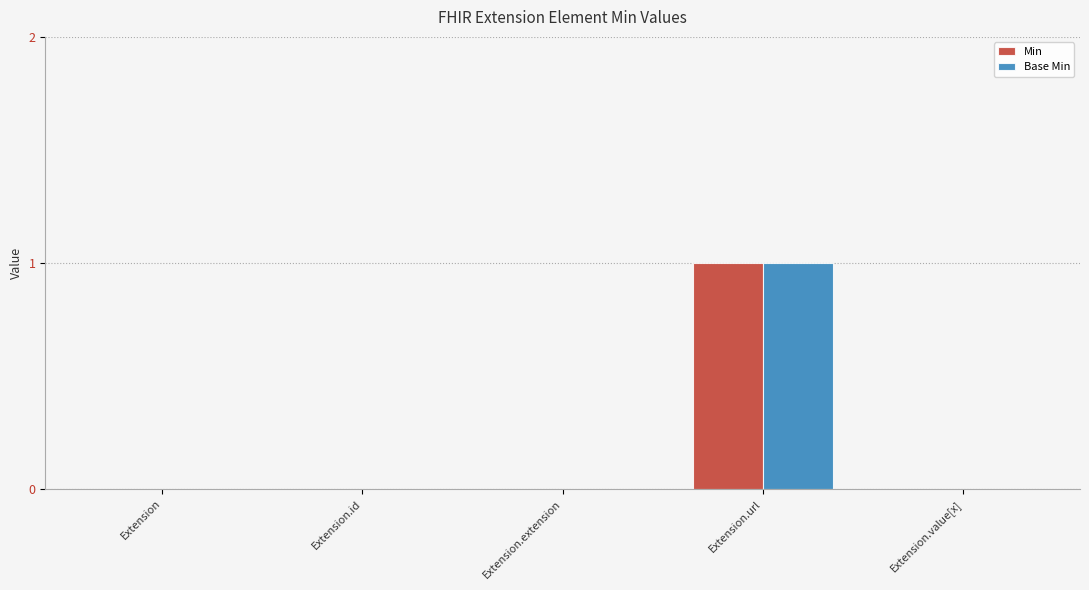

What is the sum of all Min values?

1